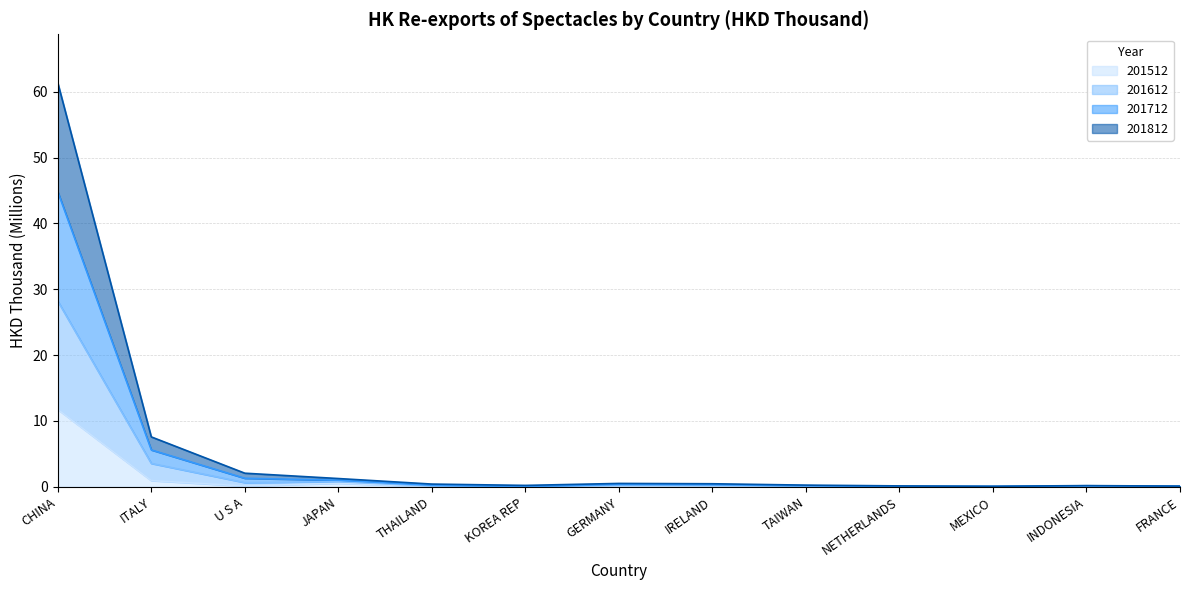

What is the total value across all series at CHINA?

61.4